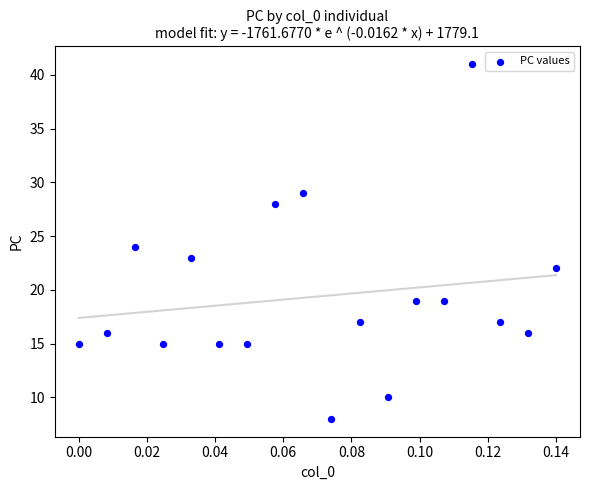

What is the range of Y values (max minus min)?

33